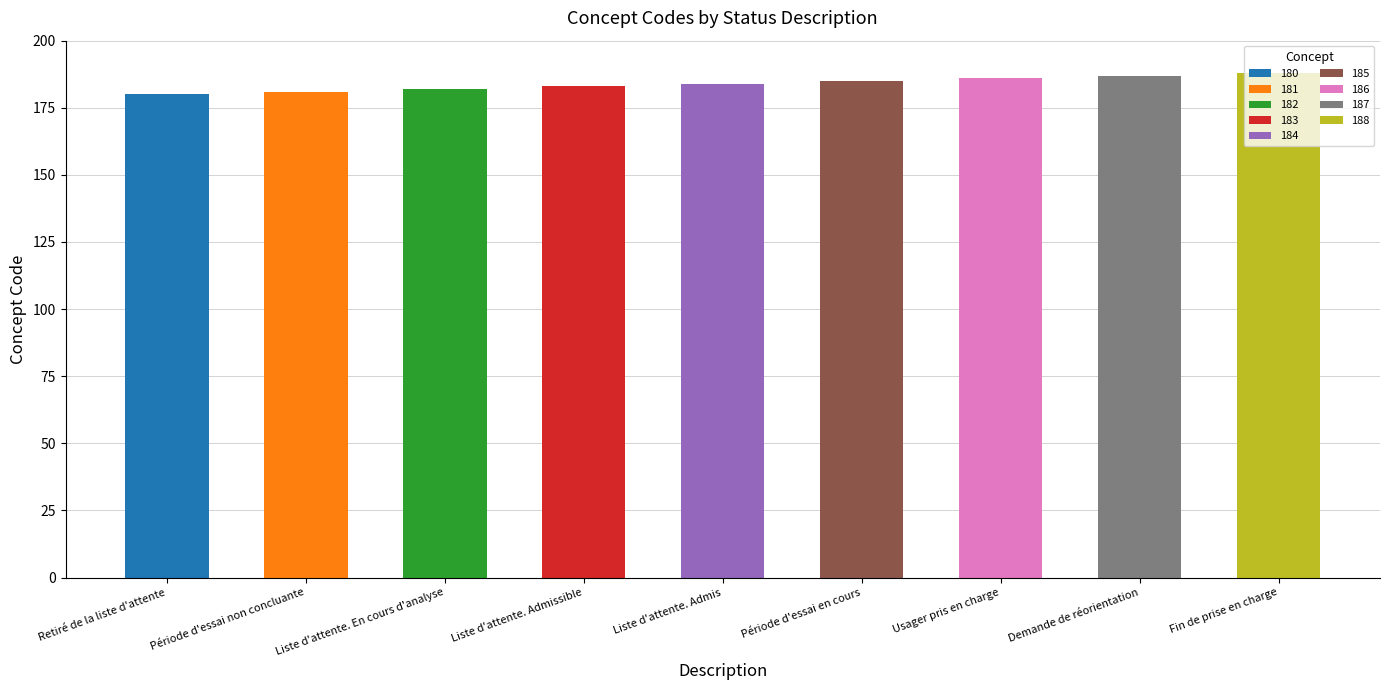

Count the values in the range 182 to 186.

5